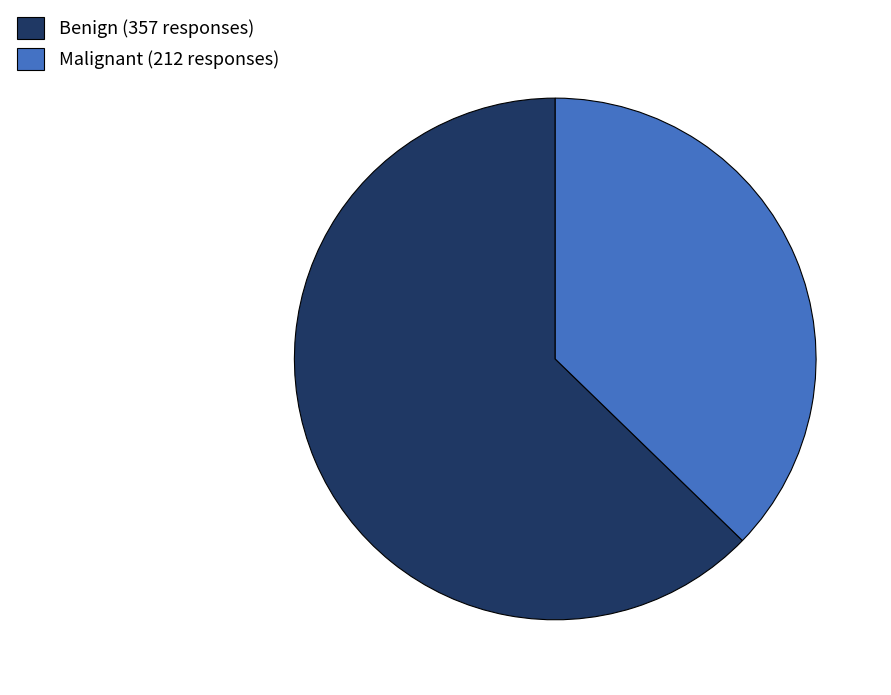

Does Benign (357 responses) represent more than half of the total?

Yes